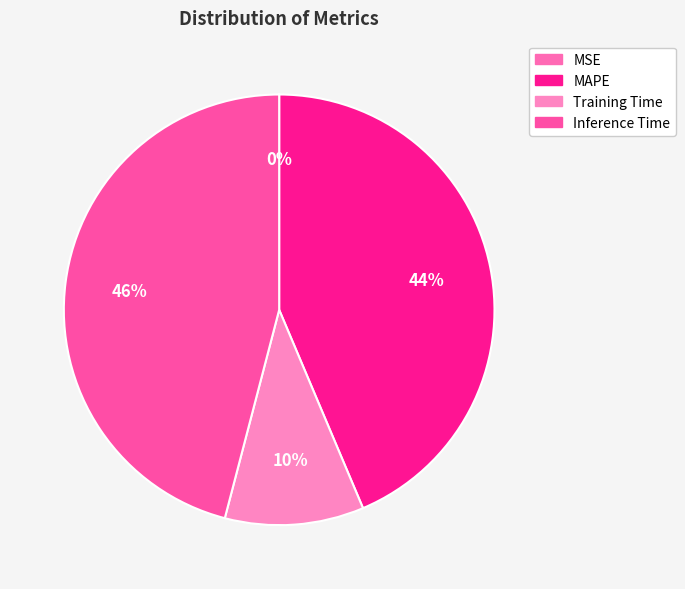

Is it true that Inference Time is 46% of the pie?

True